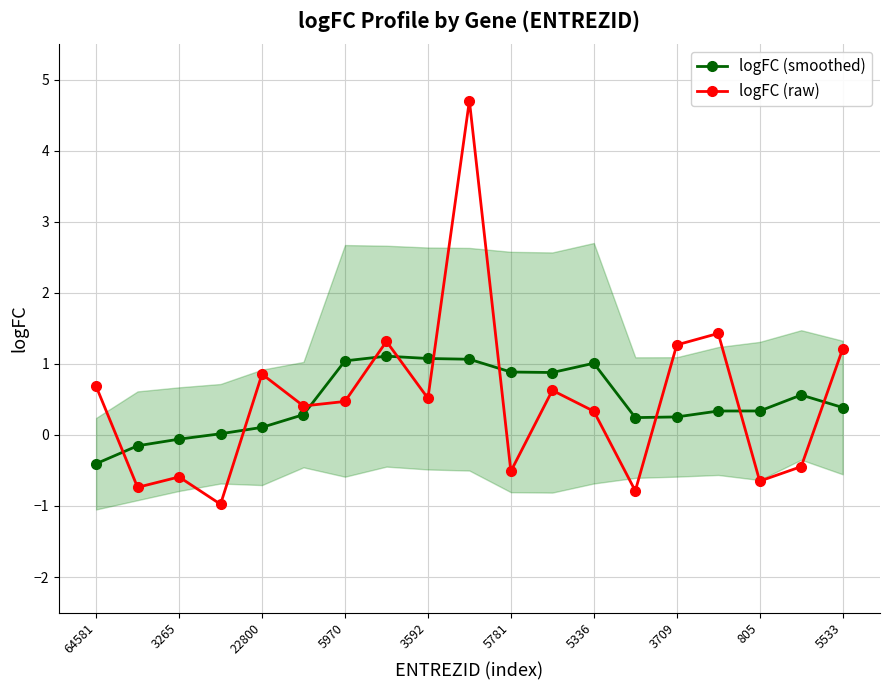

True or false: logFC (raw) has more than 1 interior local peaks.

True